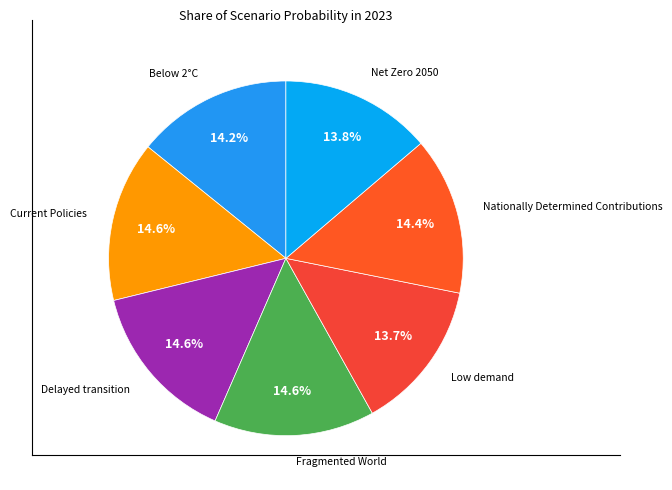

How many slices are in this pie chart?

7